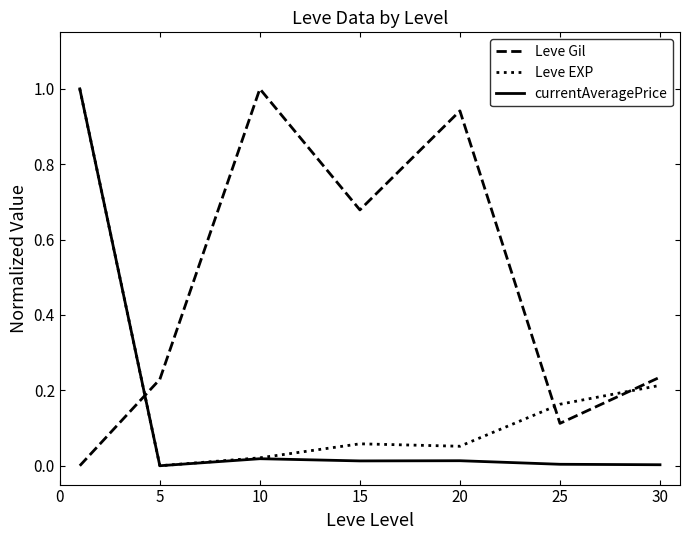

Which series ends up on top after the final intersection of currentAveragePrice and Leve Gil?

Leve Gil